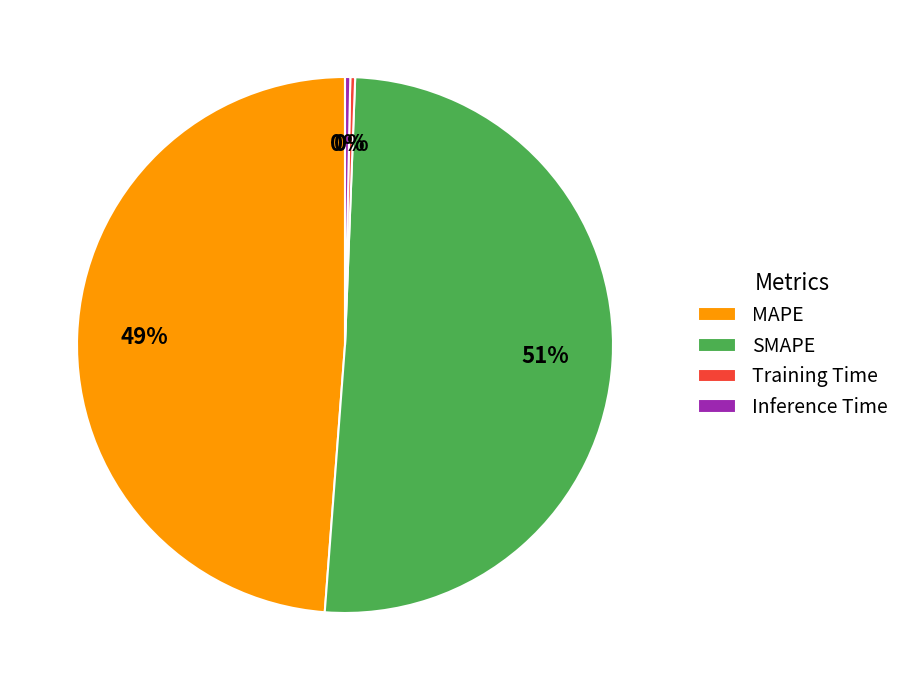

What is the ratio of the value at SMAPE to the value at MAPE?

1.0